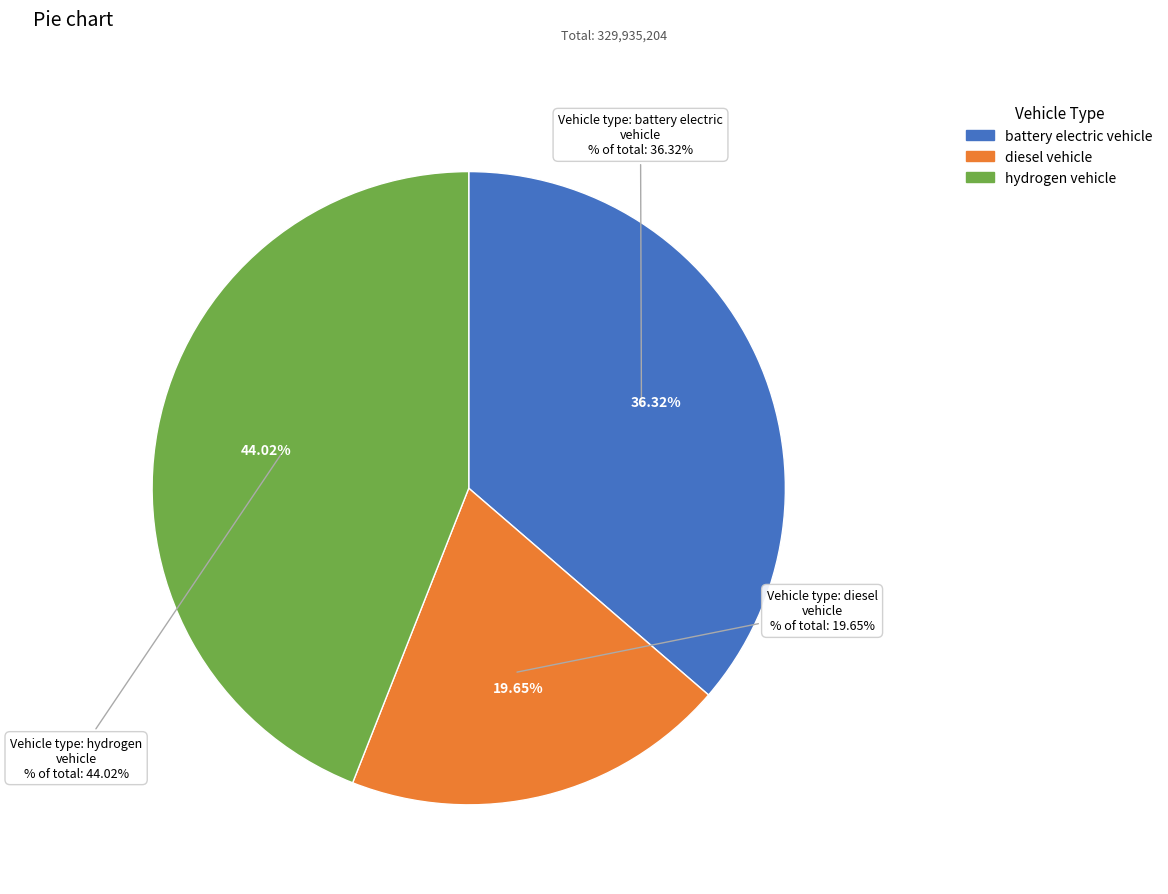

Which category has the biggest portion of the pie?

hydrogen vehicle